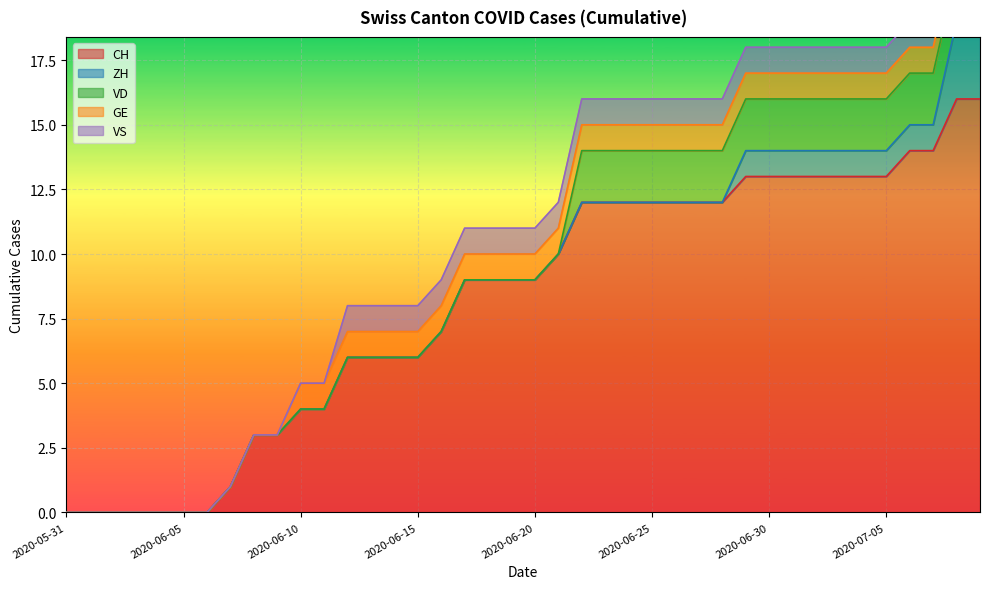

True or false: CH and VD cross at least once.

False